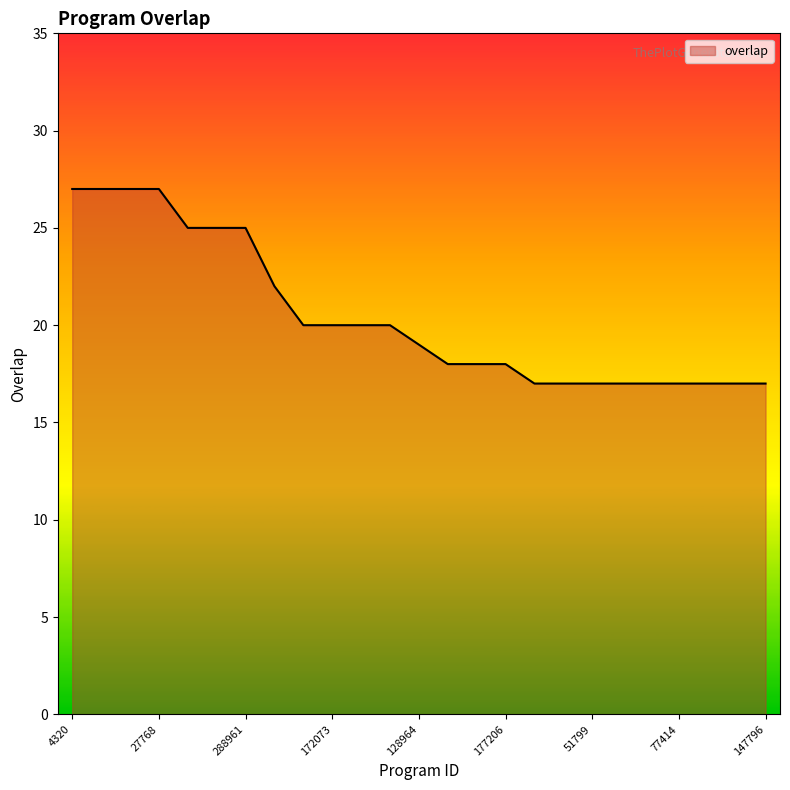

What is the sum of the values at 172082 and 51798?

37